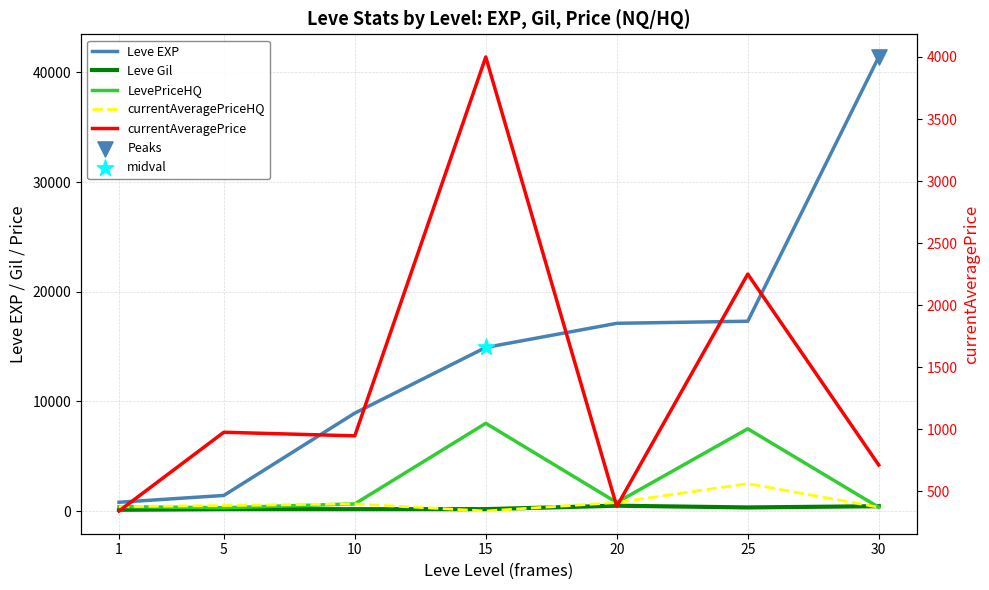

Which series has the widest spread of Y values?

Leve EXP